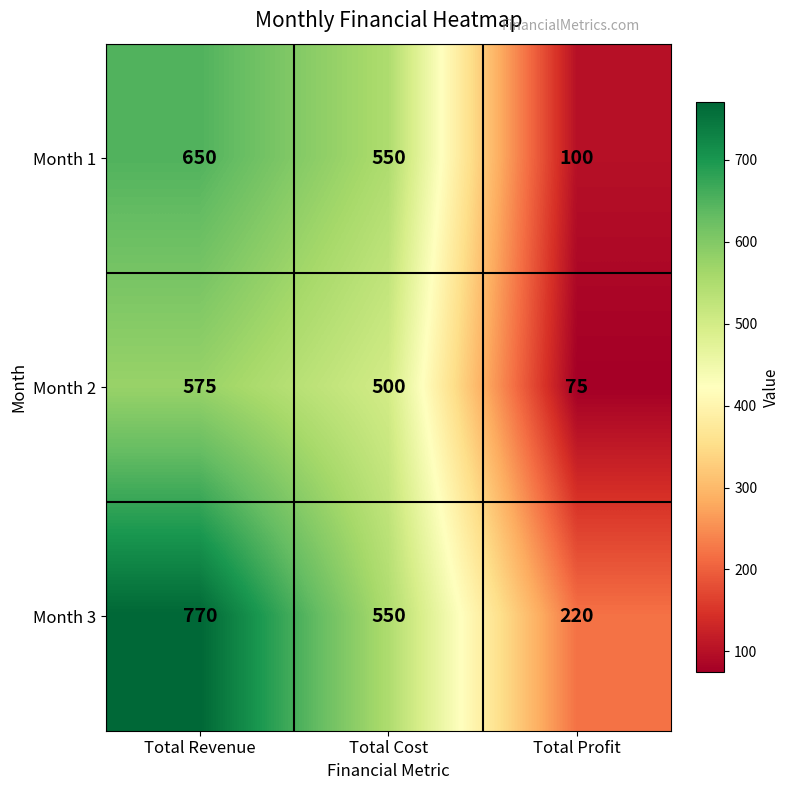

Count the number of data series in this chart.

3